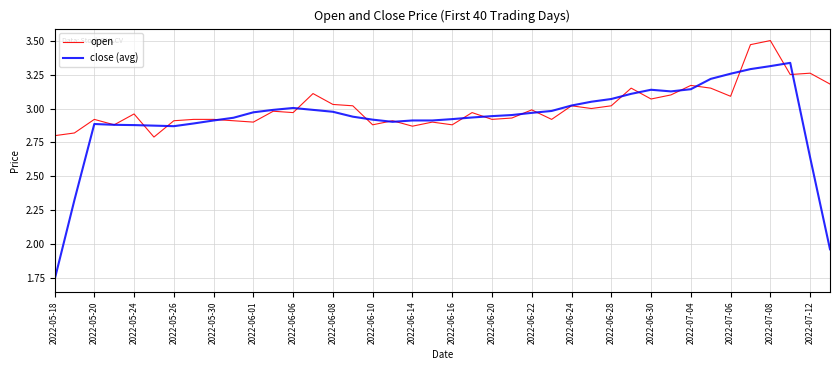

True or false: close (avg) has more than 1 interior local peaks.

True